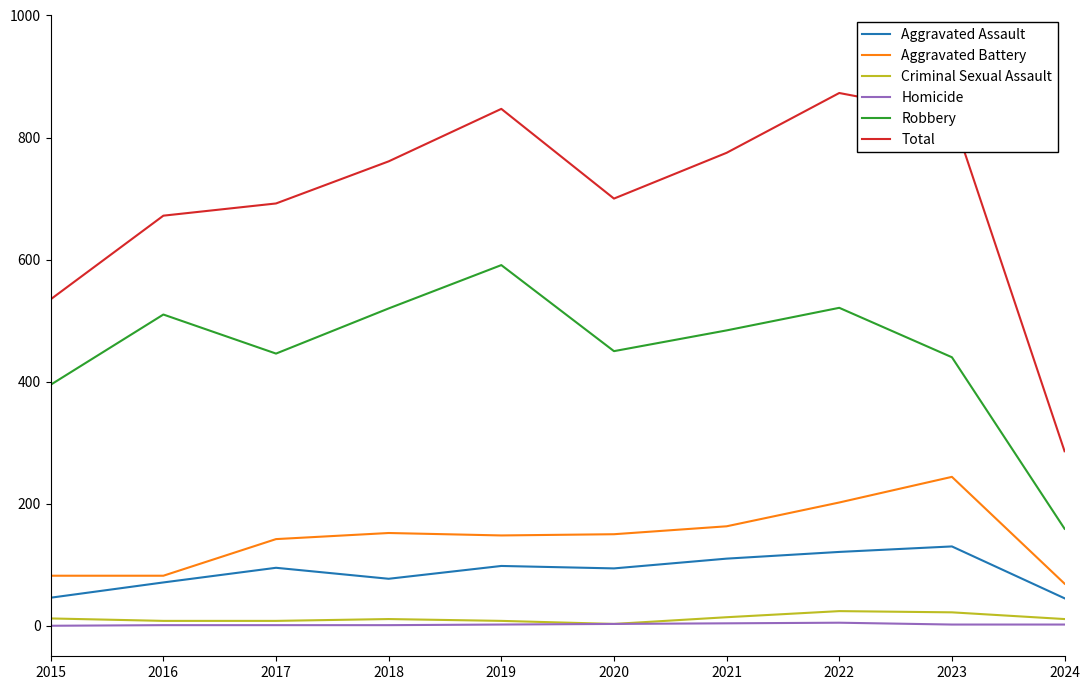

True or false: Robbery and Aggravated Battery cross at least once.

False